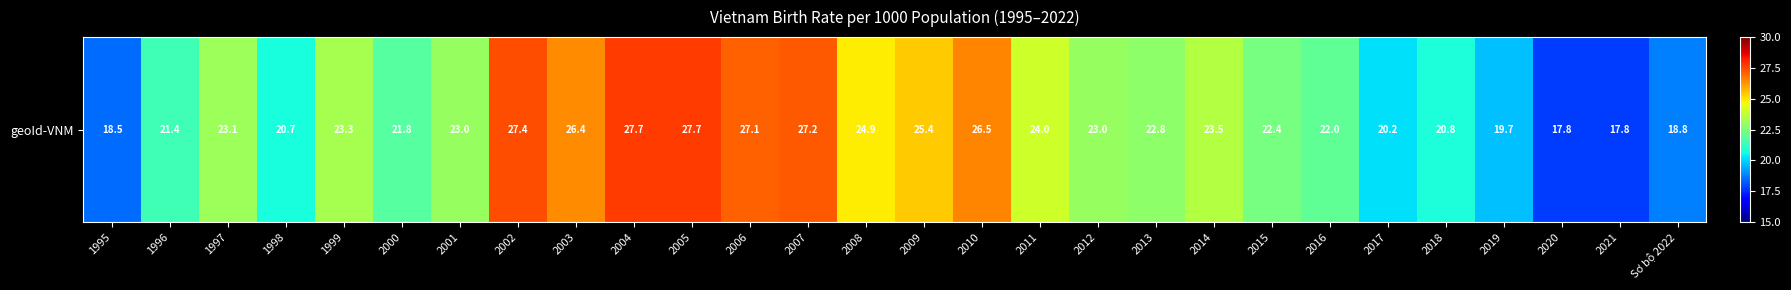

List the labels in order of value, smallest first.

2020, 2021, 1995, Sơ bộ 2022, 2019, 2017, 1998, 2018, 1996, 2000, 2016, 2015, 2013, 2001, 2012, 1997, 1999, 2014, 2011, 2008, 2009, 2003, 2010, 2006, 2007, 2002, 2004, 2005